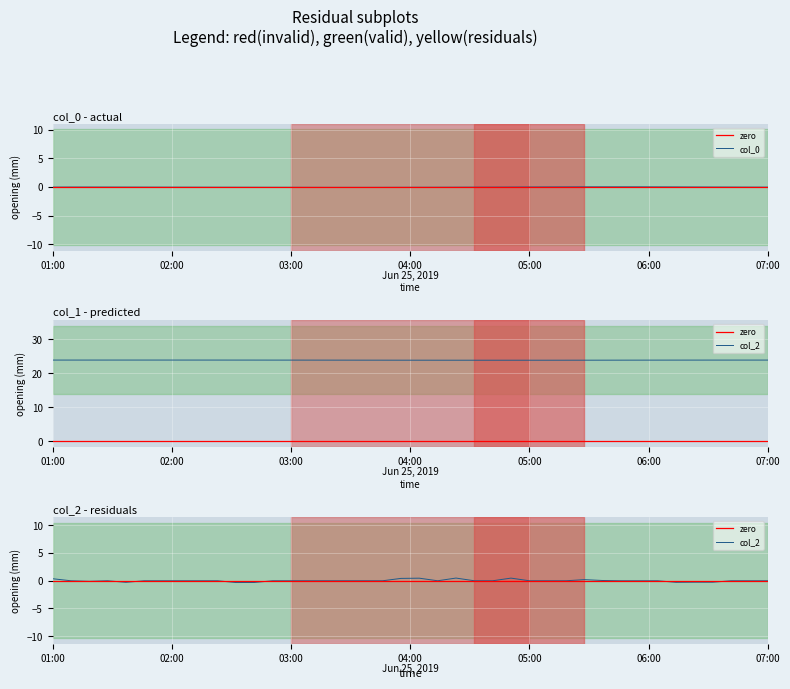

What is the approximate value of col_1 at 10?

23.9